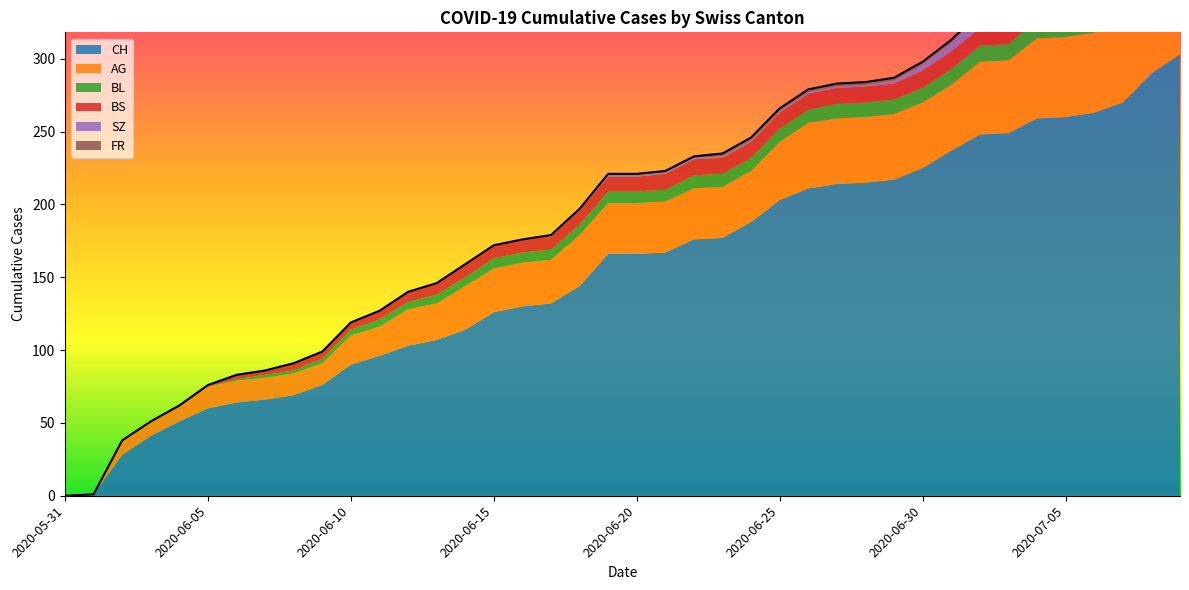

What position from the left is 2020-06-09?

10